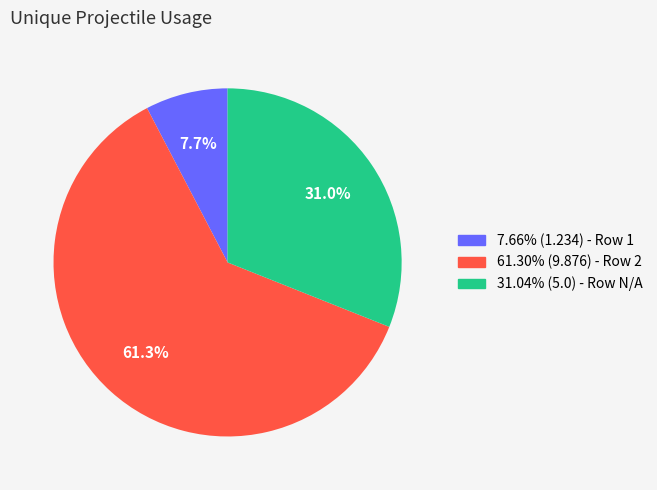

Does any single category account for the majority?

Yes